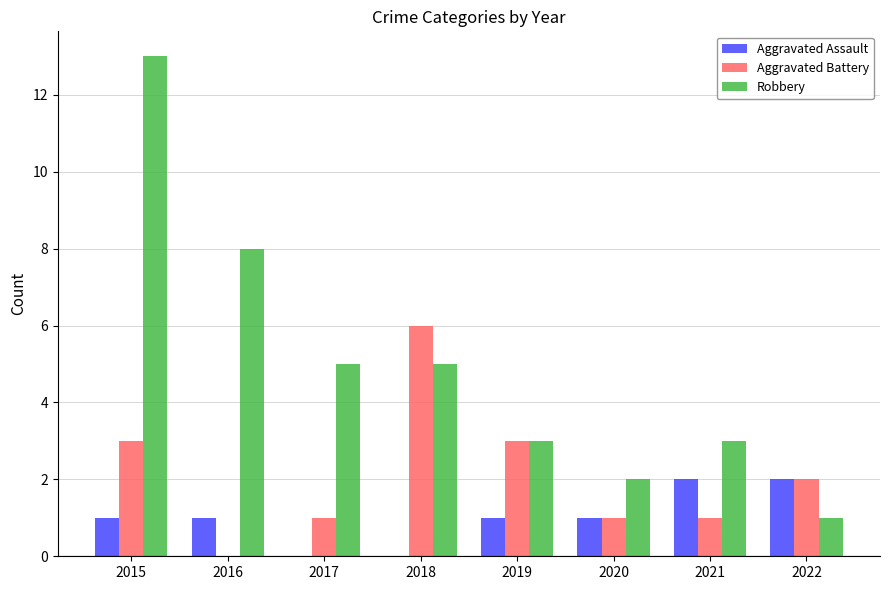

What is the approximate value of Robbery at 2021?

3